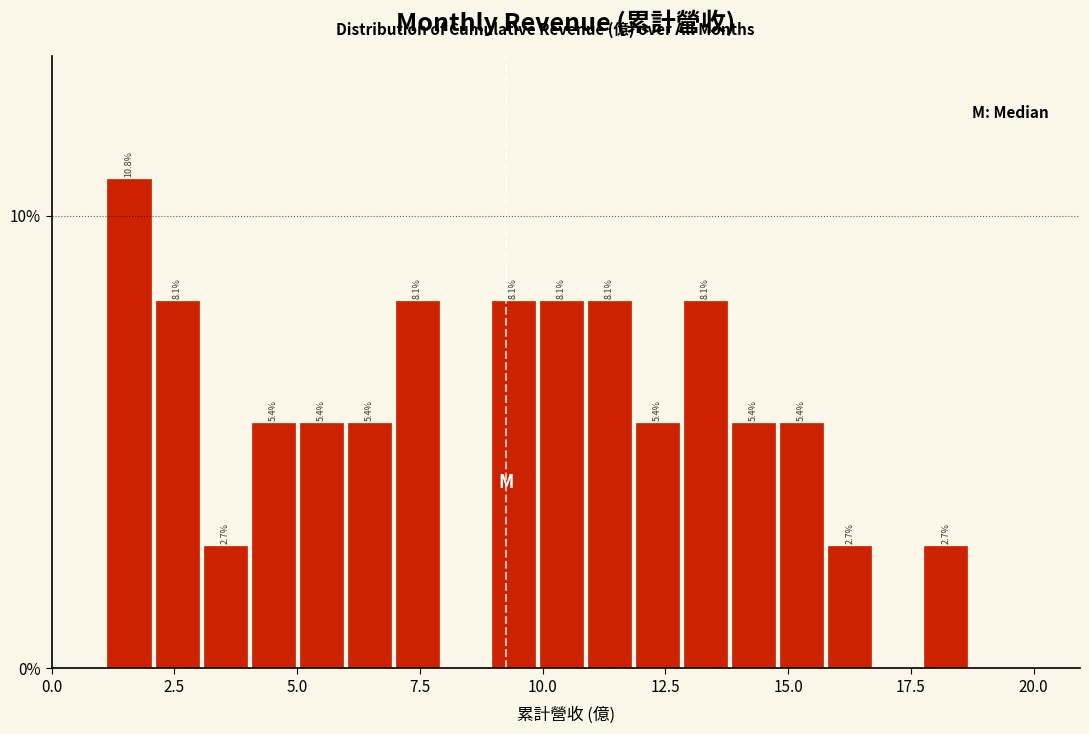

Read against the x-axis, roughly where is the centre of the tallest bar?

1.5